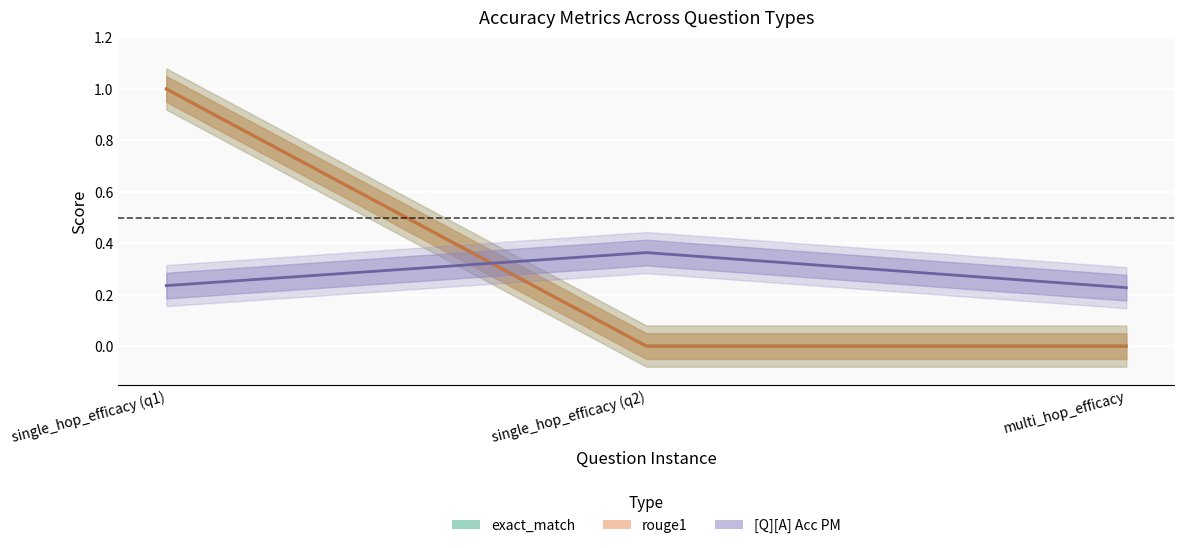

Reading left to right, extract all data points from this chart.

[Q][A] Acc PM: 0.2	0.4	0.2
exact_match: 1.0	0.0	0.0
rouge1: 1.0	0.0	0.0